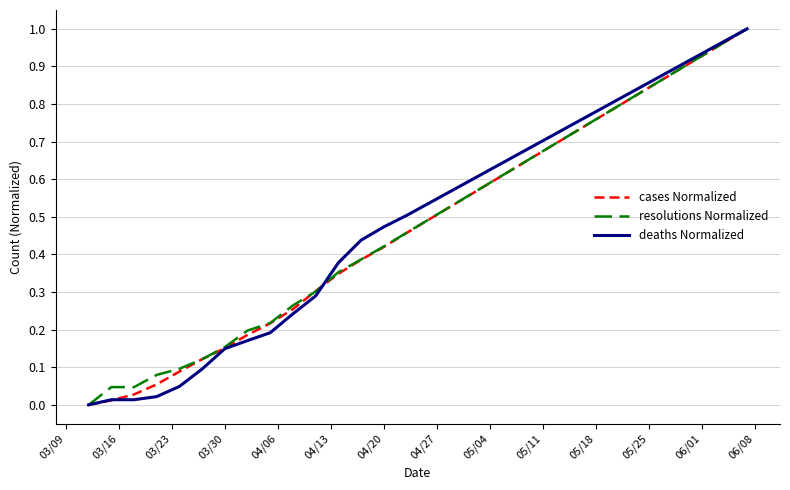

Does the chart display data point markers on the line(s)?

No